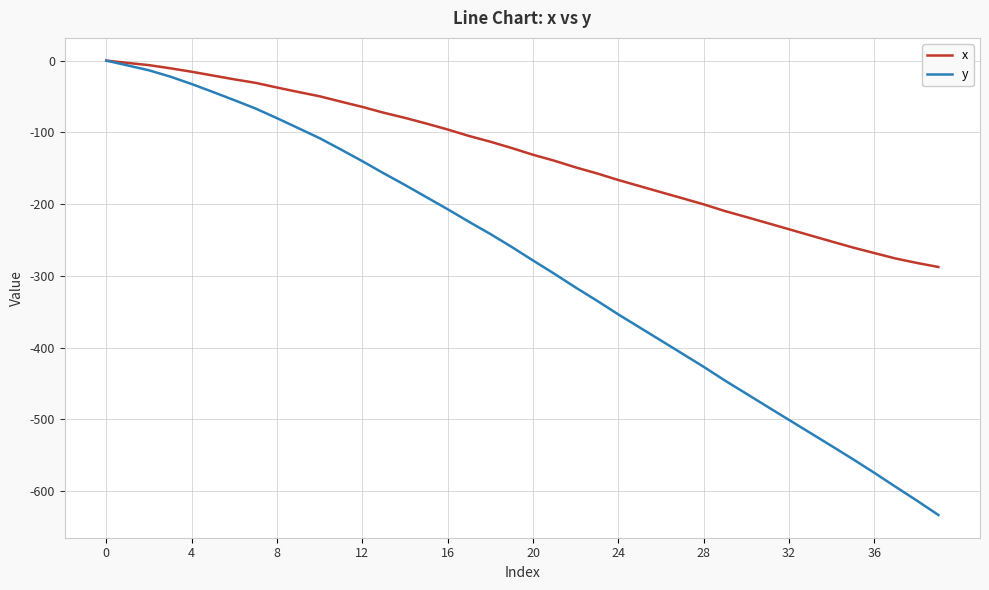

What is the minimum value shown in the chart?

-633.2